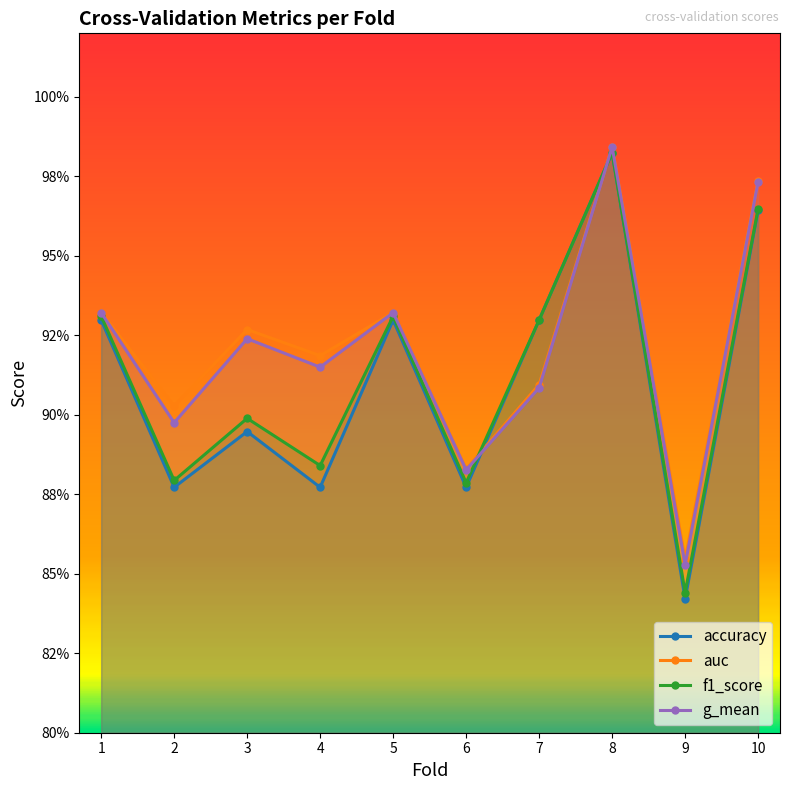

Reading left to right, extract all data points from this chart.

accuracy: 0.9	0.9	0.9	0.9	0.9	0.9	0.9	1.0	0.8	1.0
auc: 0.9	0.9	0.9	0.9	0.9	0.9	0.9	1.0	0.9	1.0
f1_score: 0.9	0.9	0.9	0.9	0.9	0.9	0.9	1.0	0.8	1.0
g_mean: 0.9	0.9	0.9	0.9	0.9	0.9	0.9	1.0	0.9	1.0